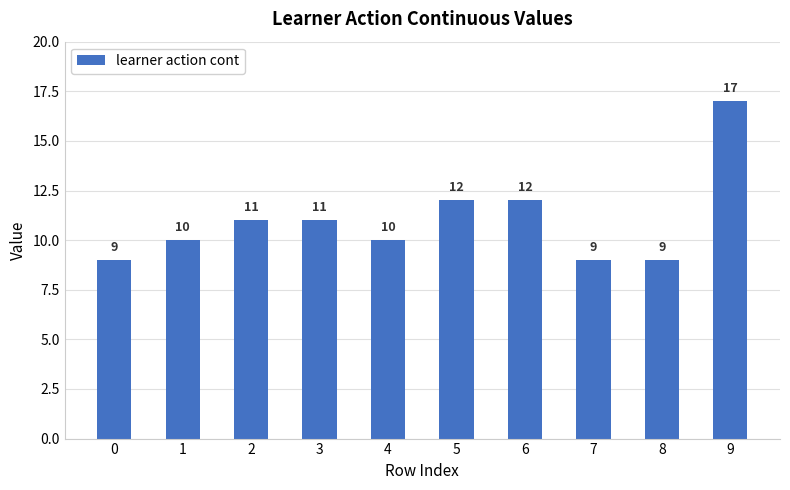

What is the change in value from 5 to 9?

+5